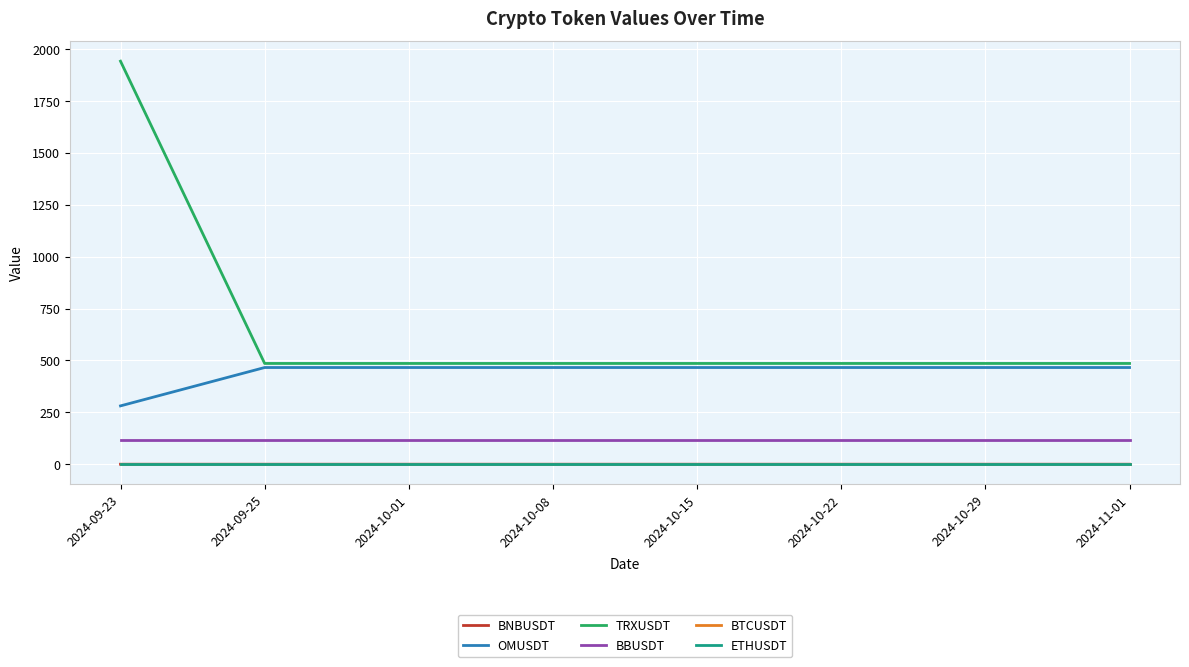

At which category is the sum across all series the highest?

2024-09-23